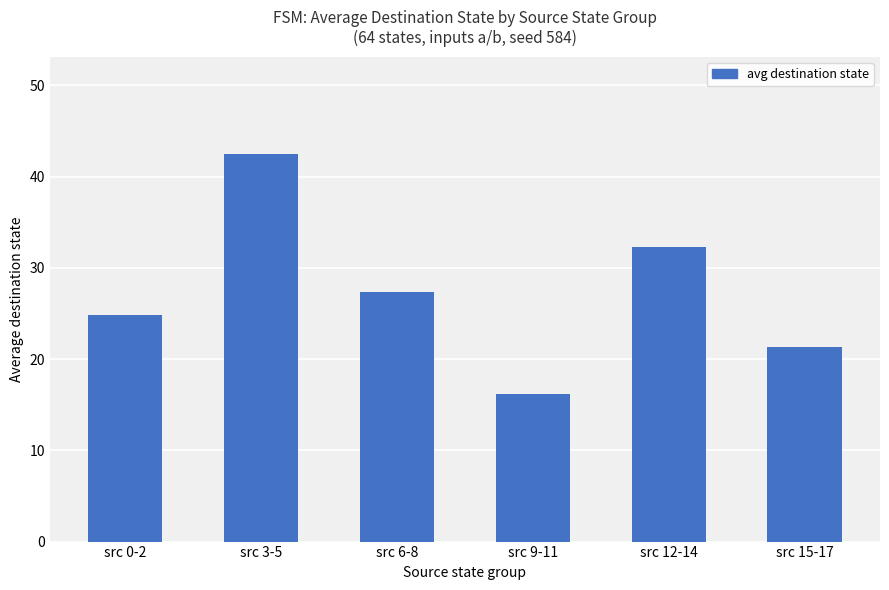

What position from the left is src 12-14?

5